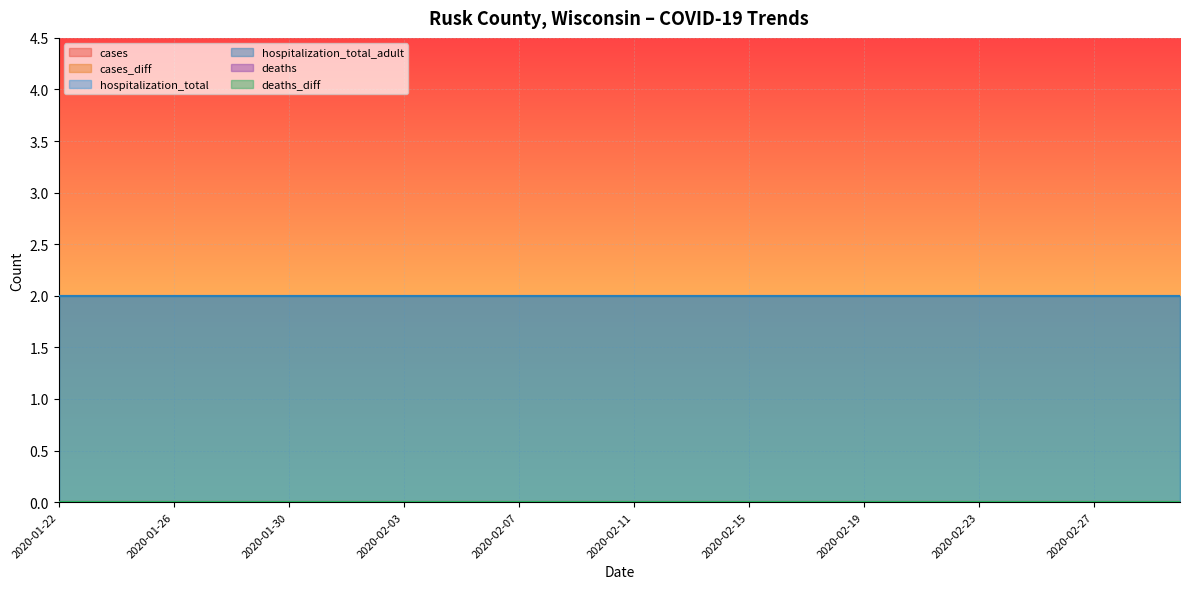

What is the label of the 7th point from the left?

2020-01-28